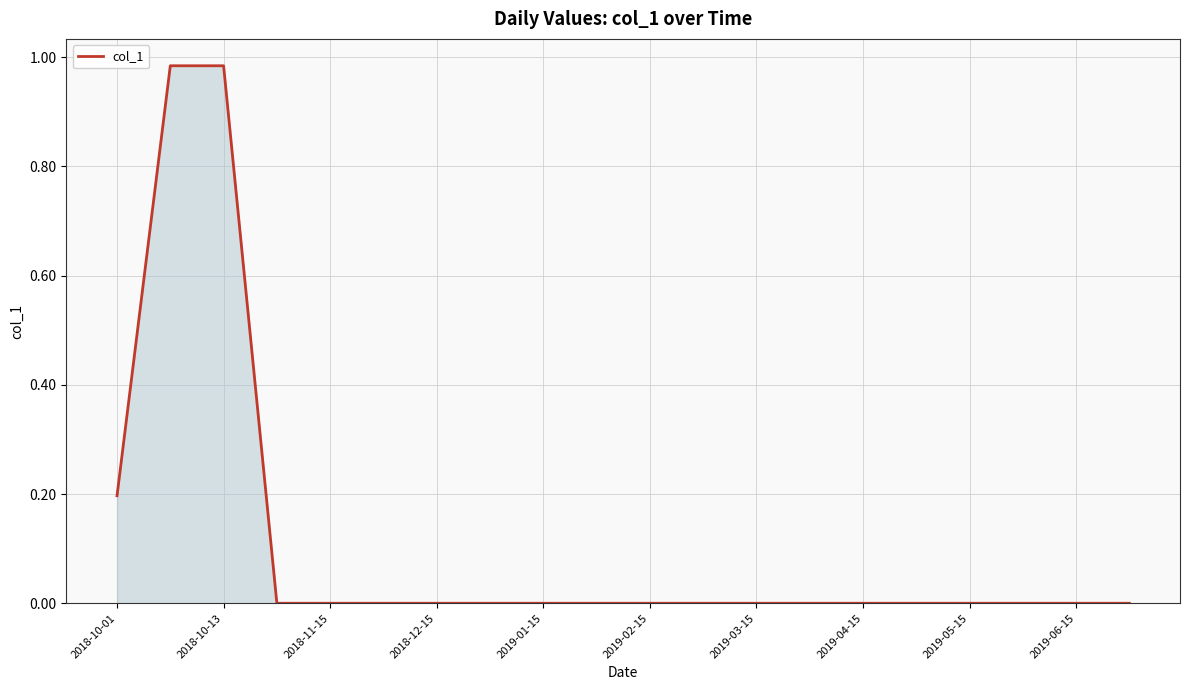

Is this an area chart (filled region under the line)?

Yes